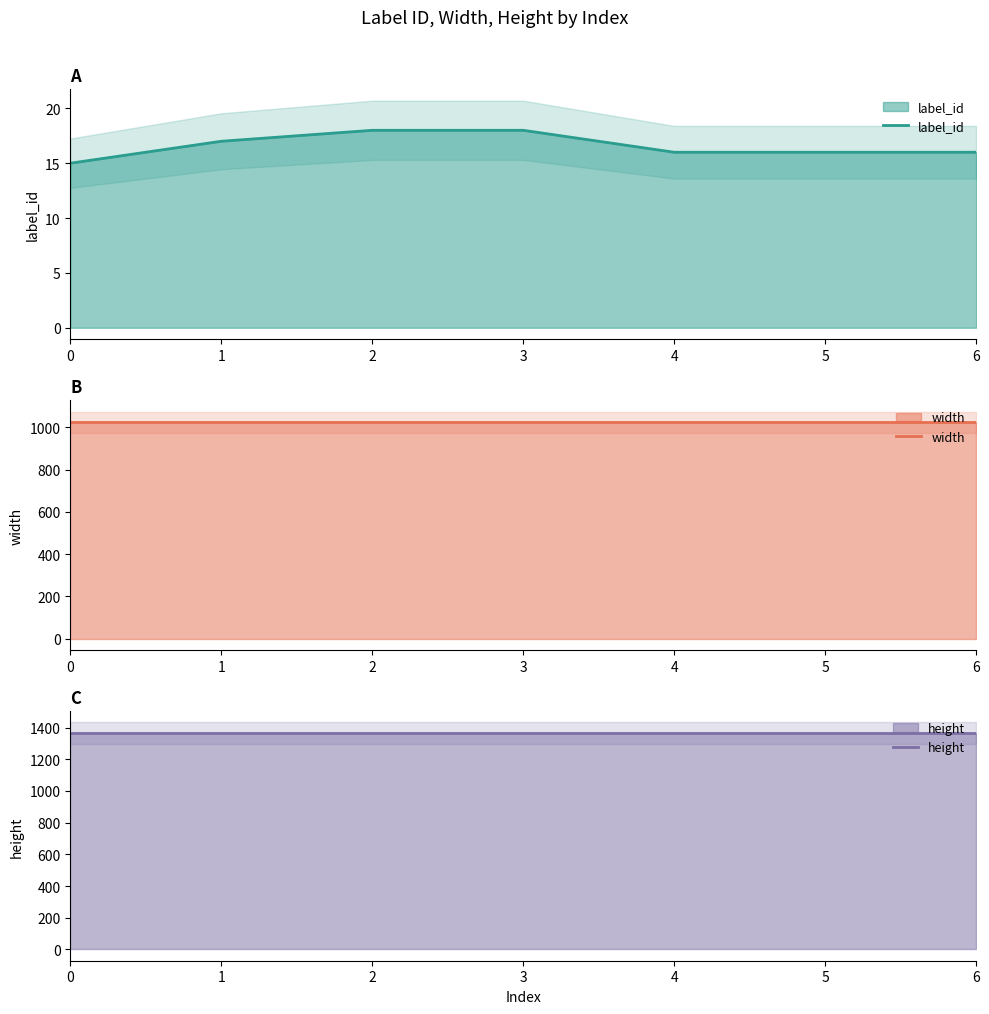

Between 0 and 3, which is larger?

3